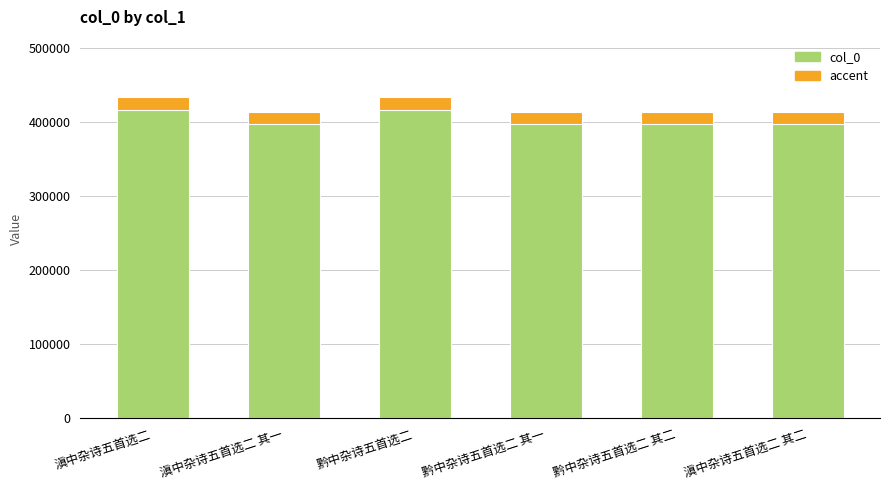

Reading left to right, transcribe all the data shown in this chart.

433770	414260	433771	414262	414263	414261